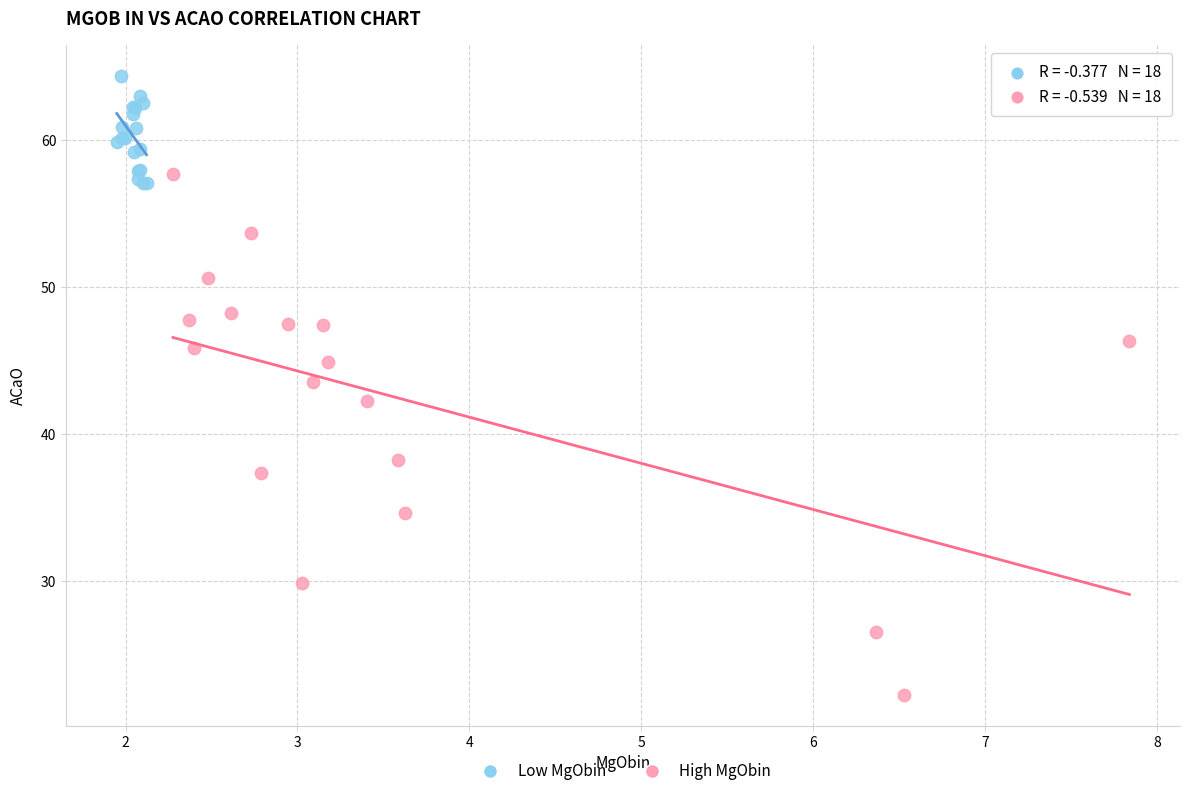

Which series has the largest Y range (max minus min)?

High MgObin